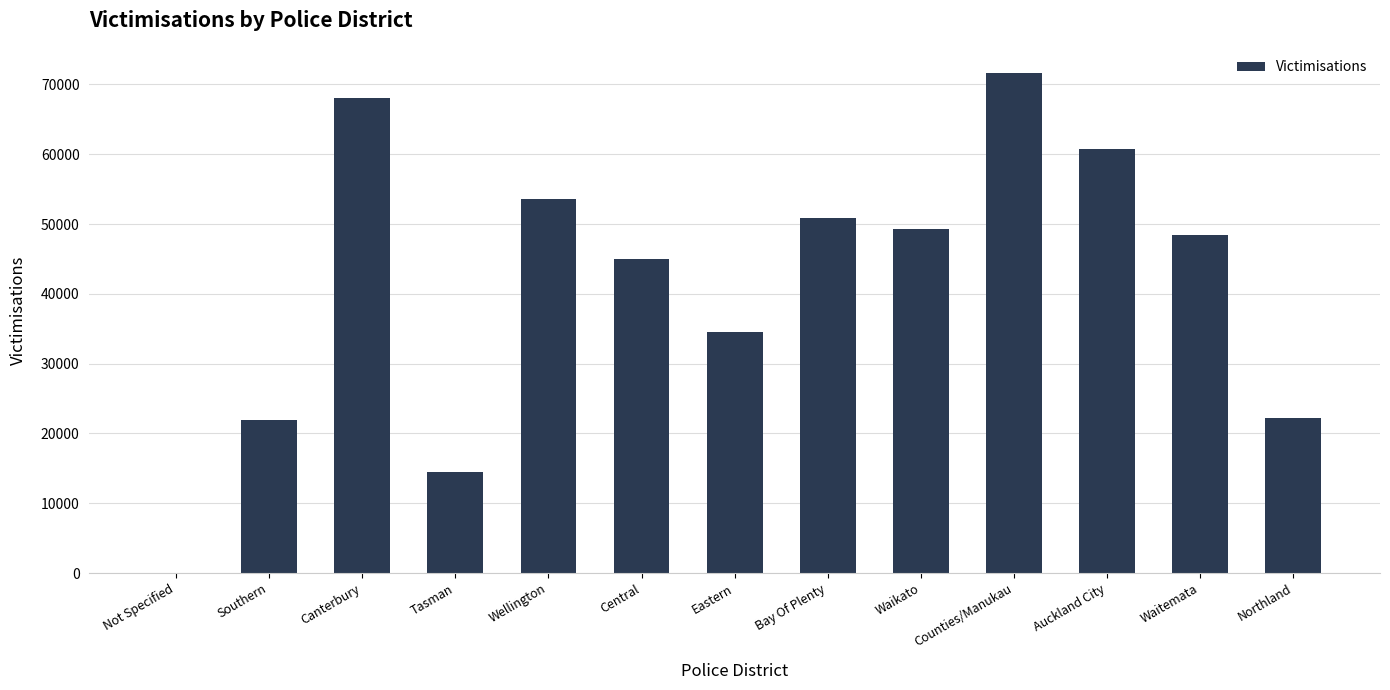

Which category has the highest value across all series?

Counties/Manukau